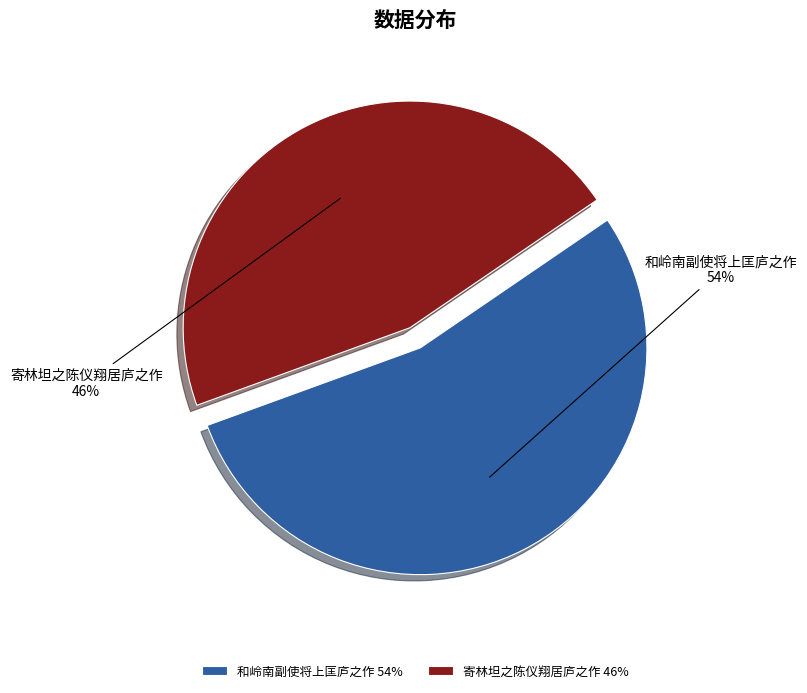

What is the ratio of the value at 和岭南副使将上匡庐之作 to the value at 寄林坦之陈仪翔居庐之作?

1.2